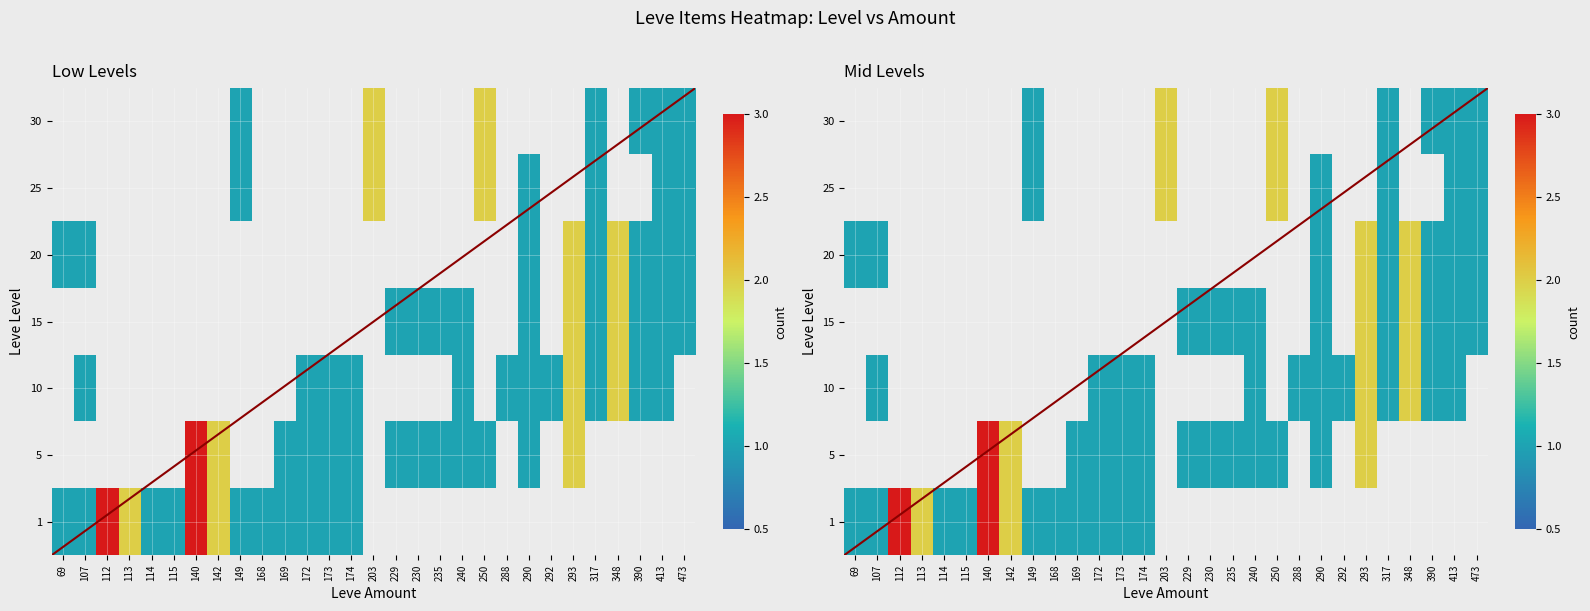

Is it true that 25 equals 0 at 292?

True